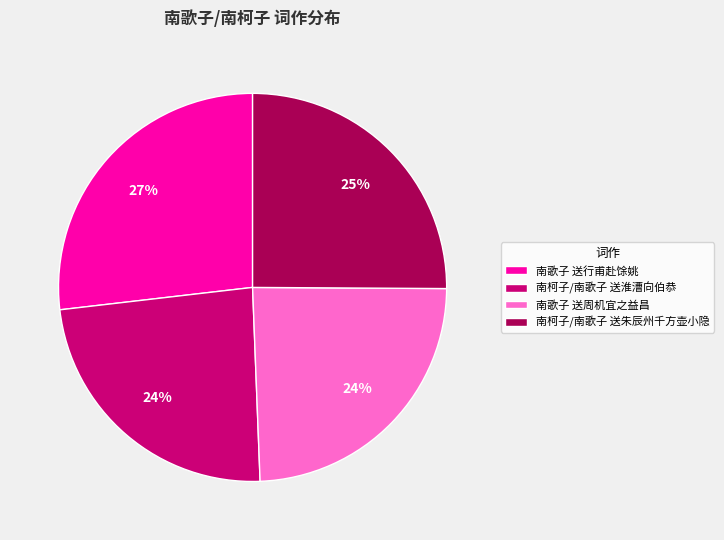

Does 南柯子/南歌子 送淮漕向伯恭 represent more than half of the total?

No